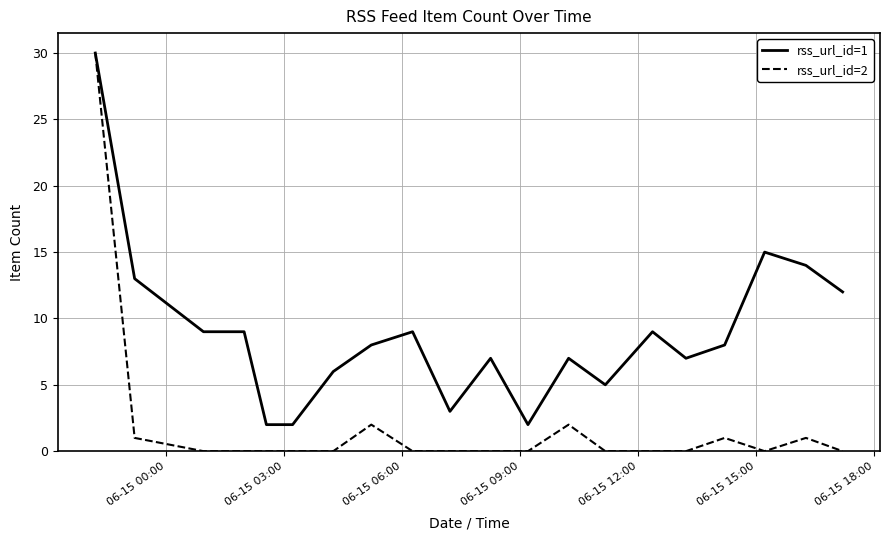

Rank the series by their average value, from highest to lowest.

rss_url_id=1, rss_url_id=2